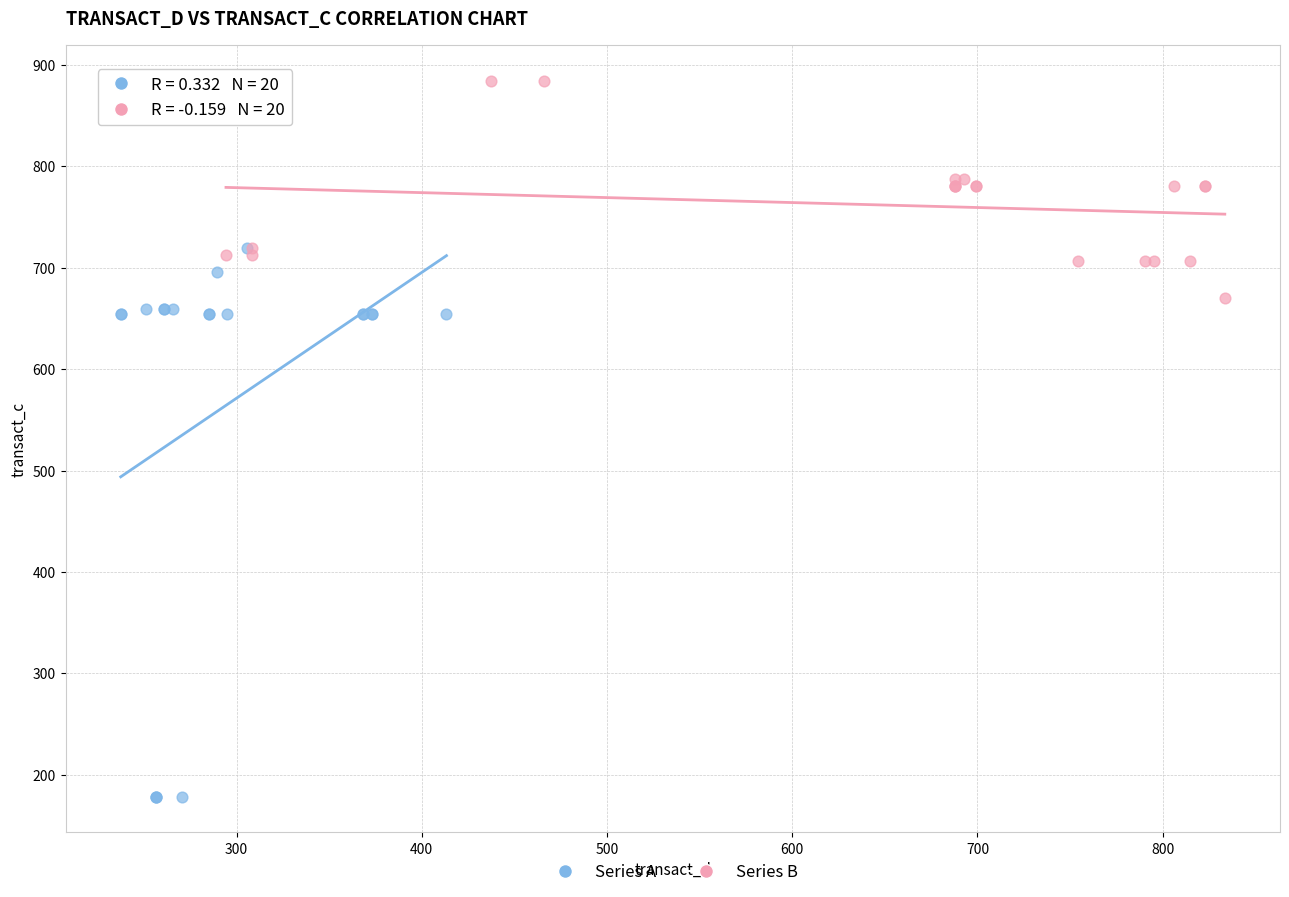

Which series has the largest Y range (max minus min)?

Series A